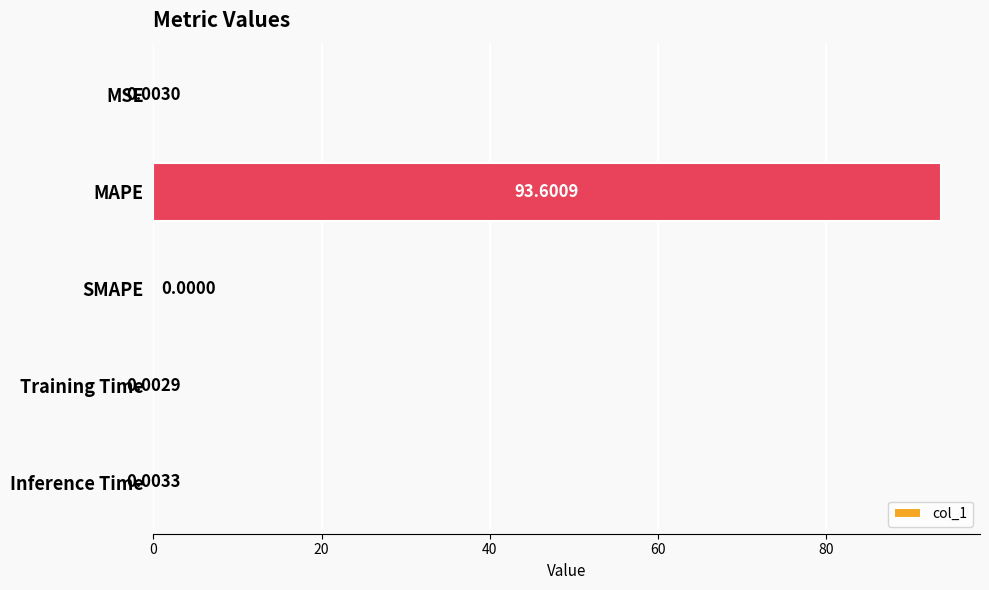

At which category does the chart reach its peak across all series?

MAPE